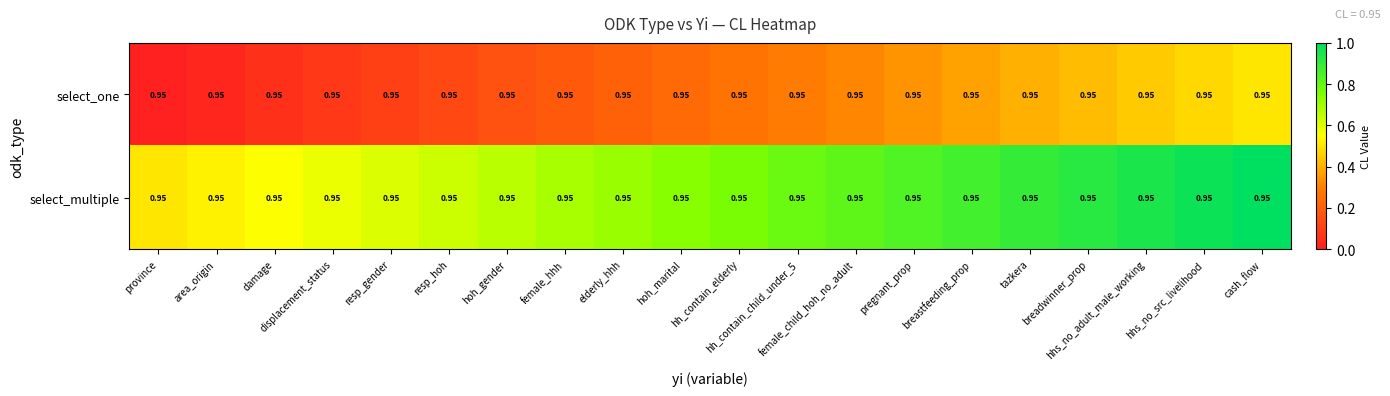

Rank the series by their maximum value, from lowest to highest.

select_one, select_multiple